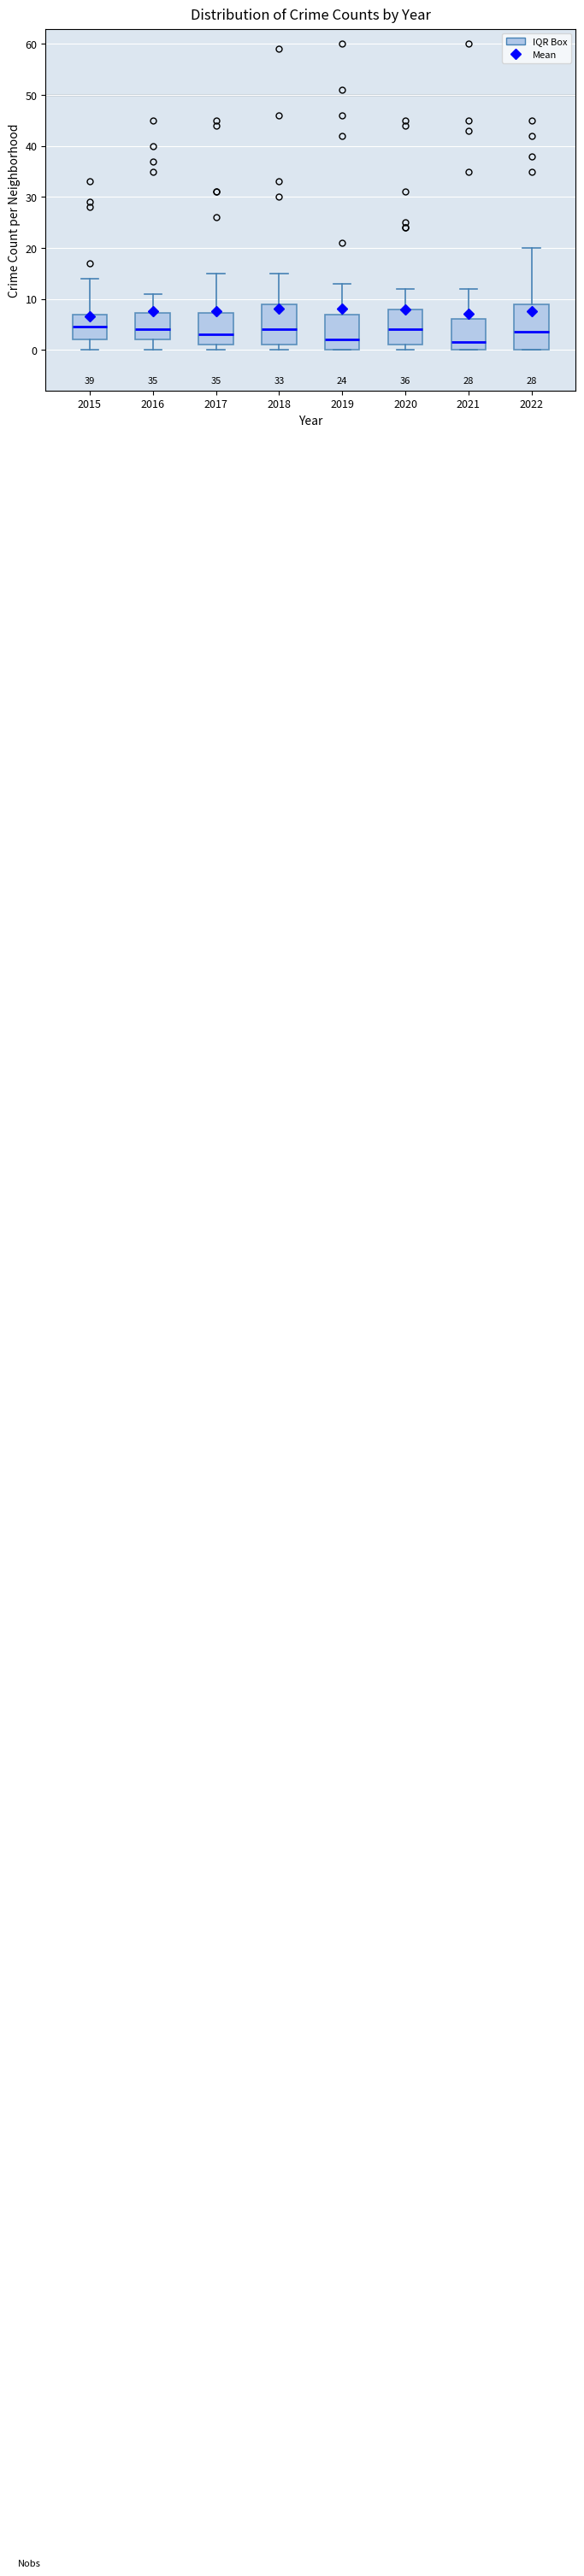

Reading left to right, read every box against the y-axis: the position of its median line, the range the box covers, and the ends of its whiskers. The values are not printed on the chart, so give them approximately, as read against the axis.

2015: median 5, box 2 to 7, whiskers 0 to 14
2016: median 4, box 2 to 7, whiskers 0 to 11
2017: median 3, box 1 to 7, whiskers 0 to 15
2018: median 4, box 1 to 9, whiskers 0 to 15
2019: median 2, box 0 to 7, whiskers 0 to 13
2020: median 4, box 1 to 8, whiskers 0 to 12
2021: median 2, box 0 to 6, whiskers 0 to 12
2022: median 4, box 0 to 9, whiskers 0 to 20